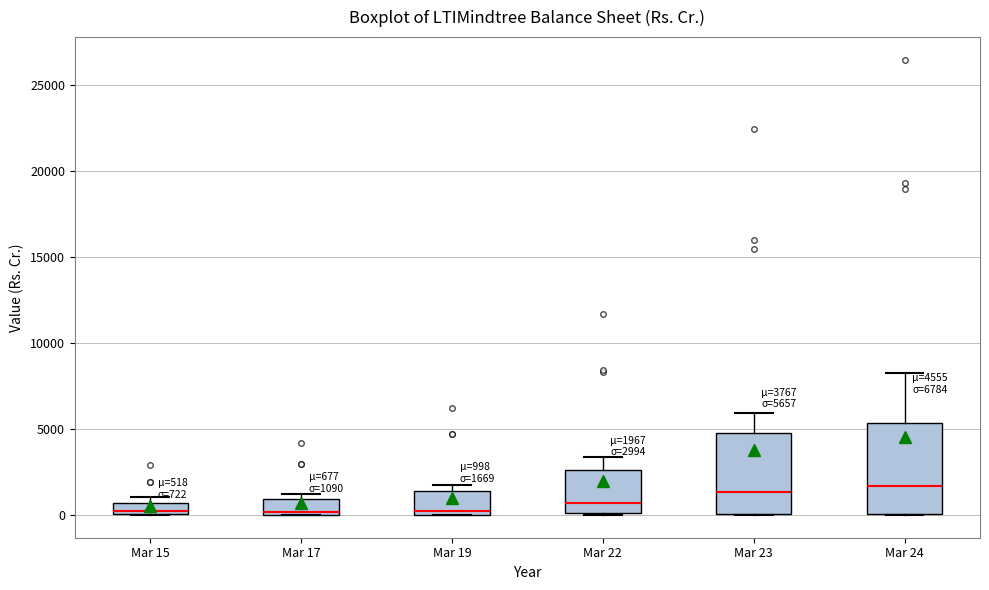

Comparing the boxes themselves (not the whiskers), which one is the tallest?

Mar 24